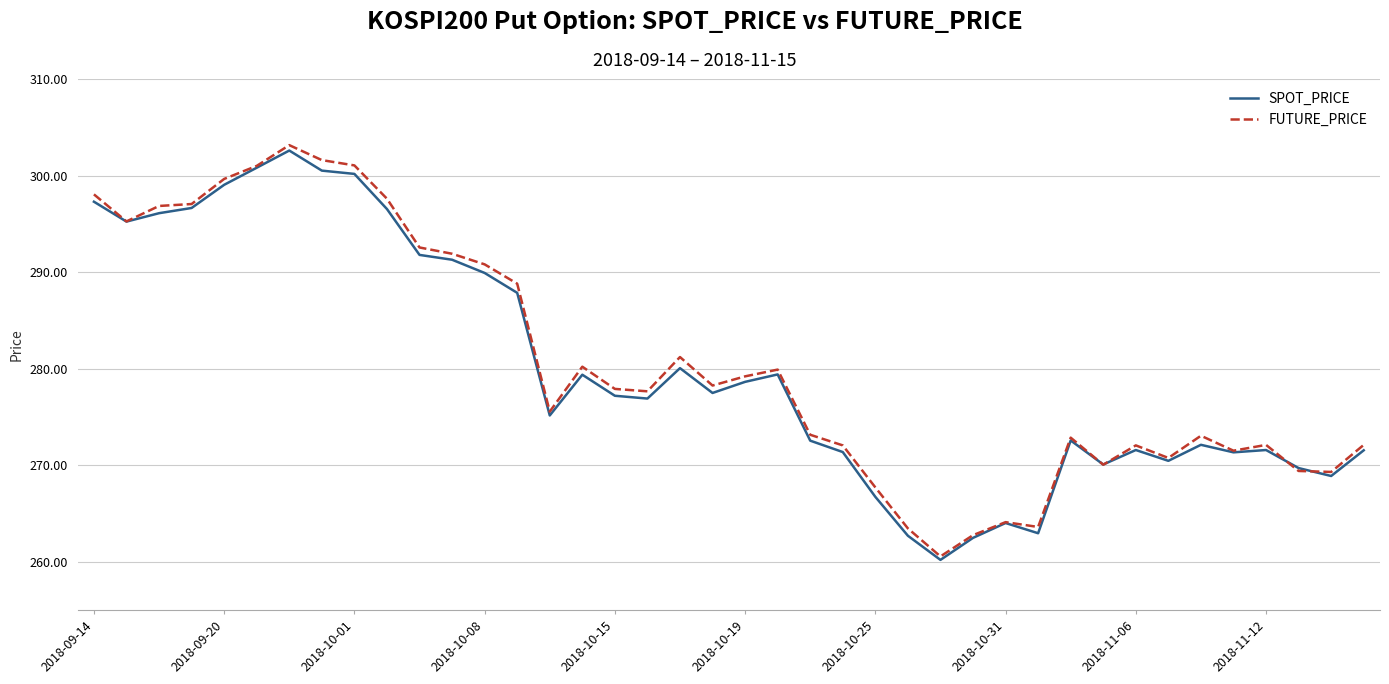

What is the lowest value of the SPOT_PRICE series?

260.2